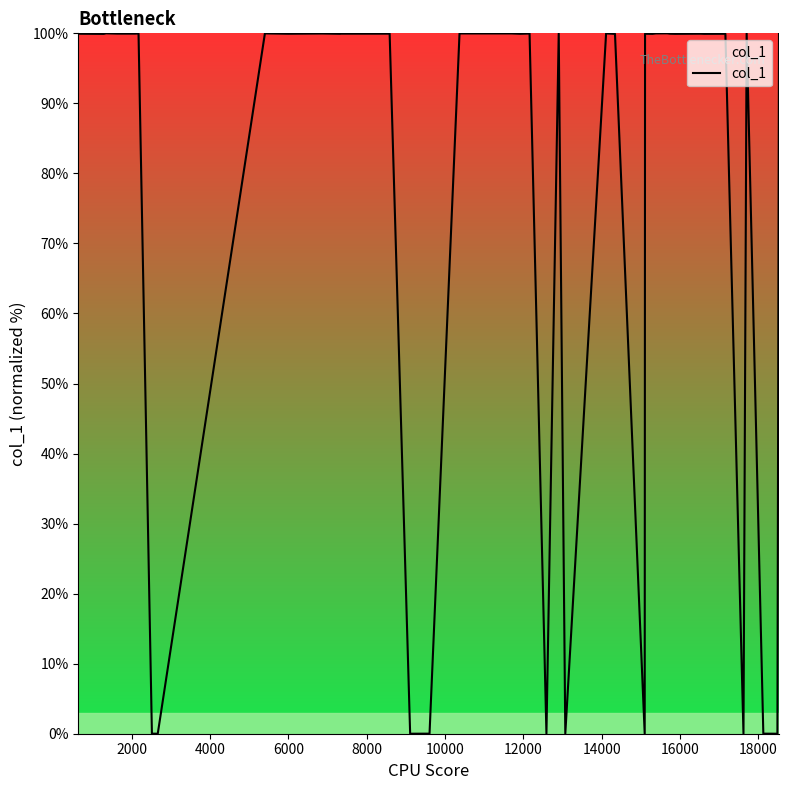

What is the difference between the maximum and minimum values?

100.0